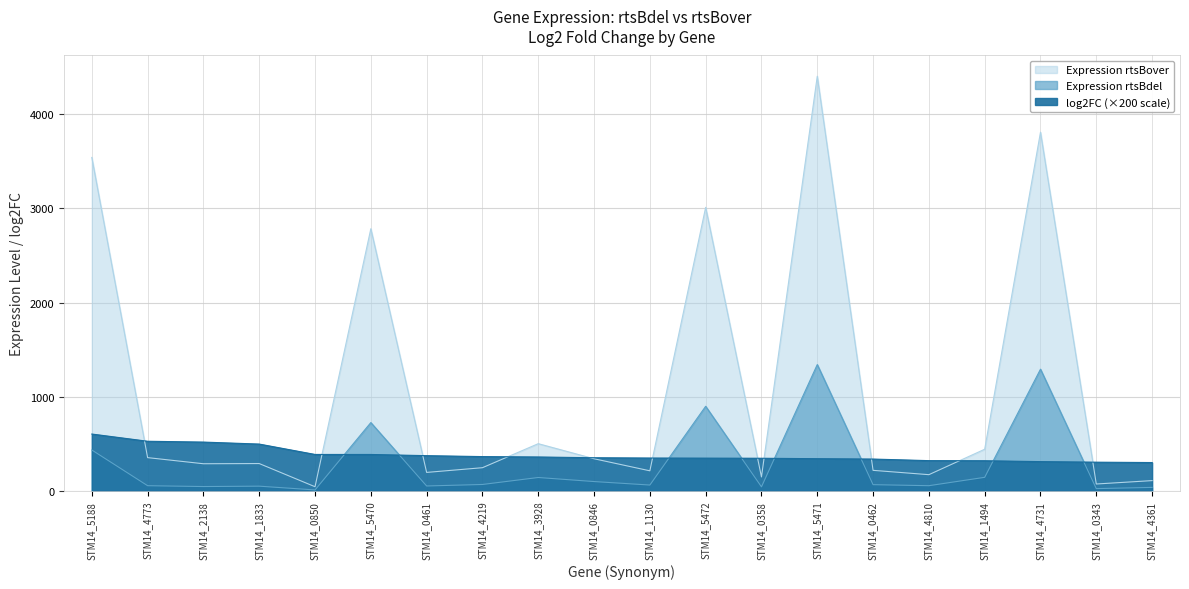

Rank the series by their maximum value, from lowest to highest.

log2FC, Expression rtsBdel, Expression rtsBover